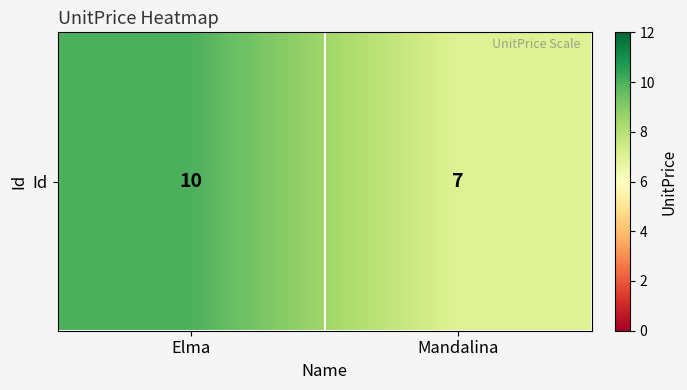

Rank the categories by value from lowest to highest.

Mandalina, Elma